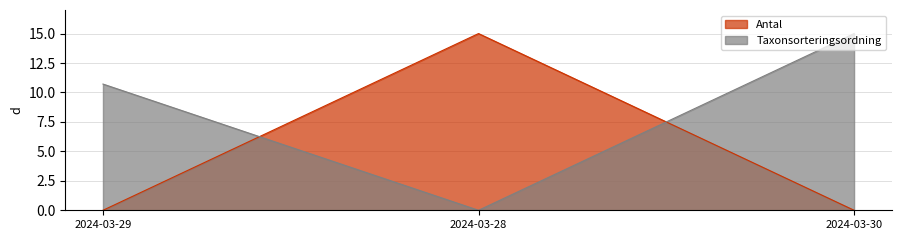

What is the label of the 2nd point from the right?

2024-03-28